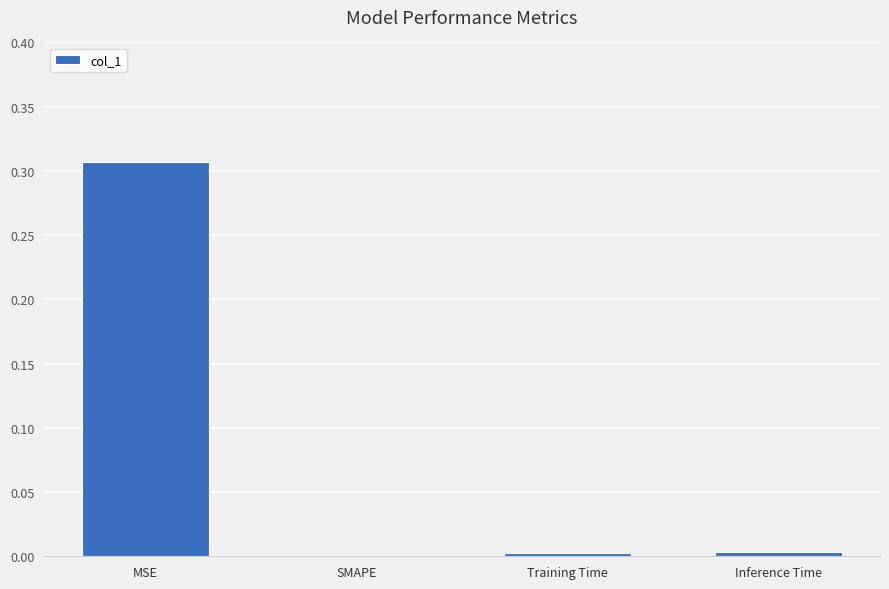

What is the change in value from MSE to Inference Time?

-0.3